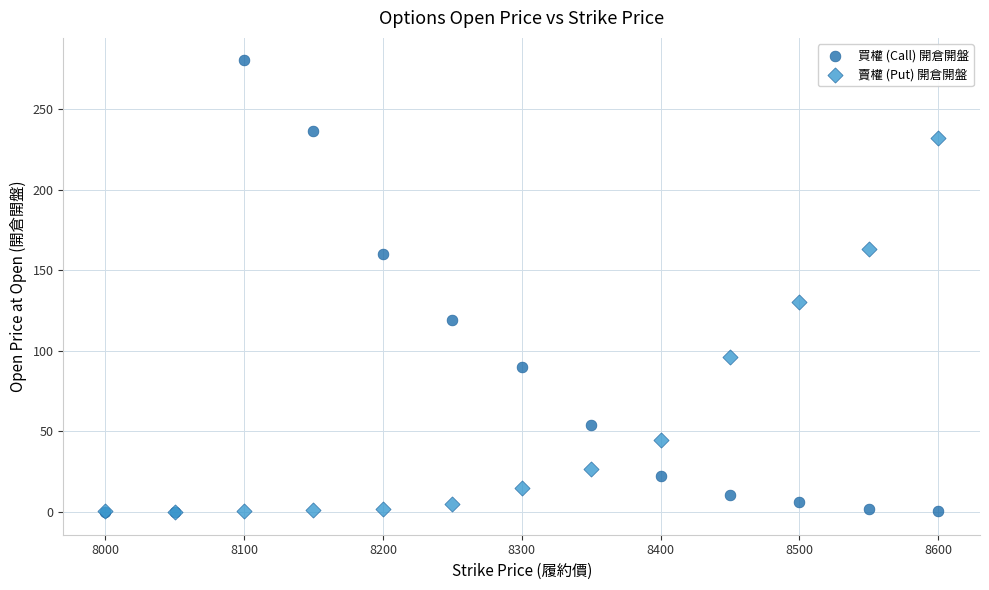

In the 買權 (Call) 開倉開盤 series, what Y value is closest to 140?

160.0